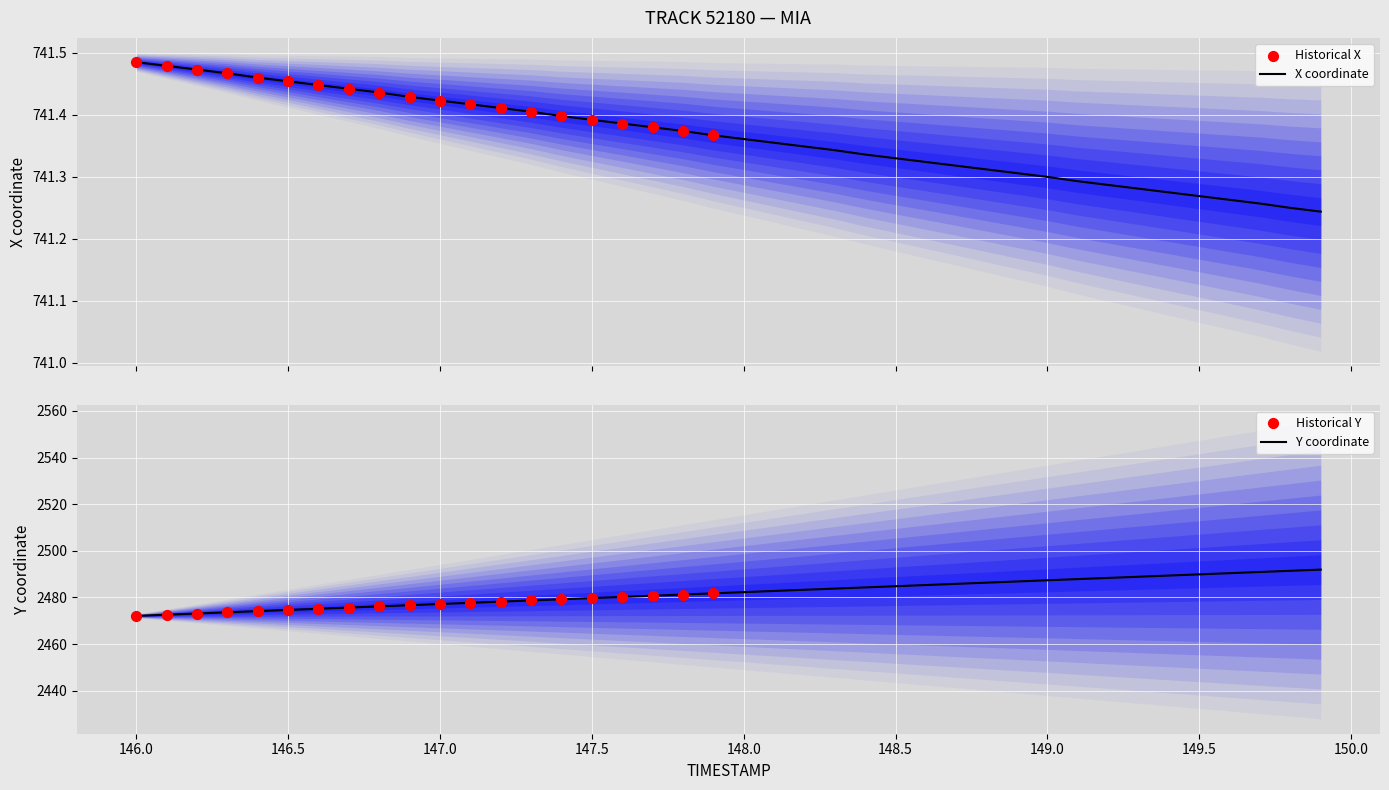

What is the total value across all series at 149.5?

3231.2